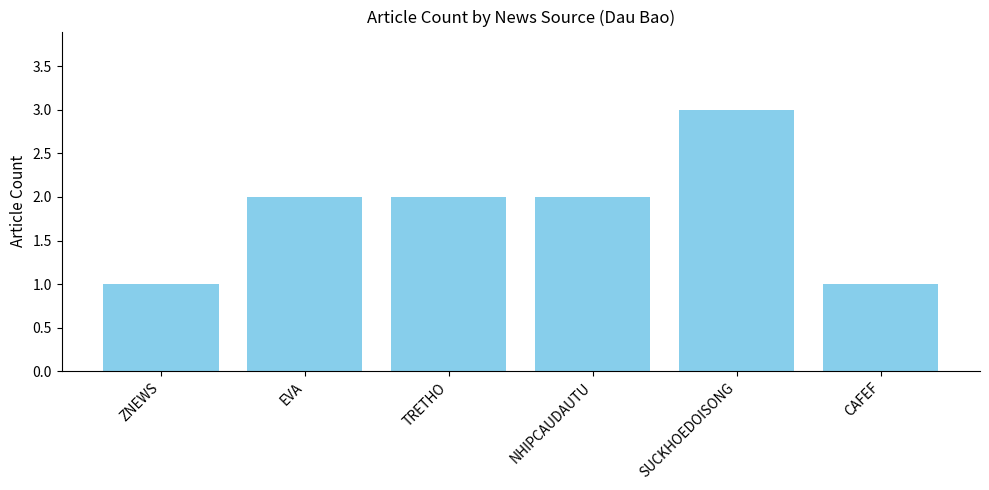

The chart shows a value of 4 at SUCKHOEDOISONG. True or false?

False